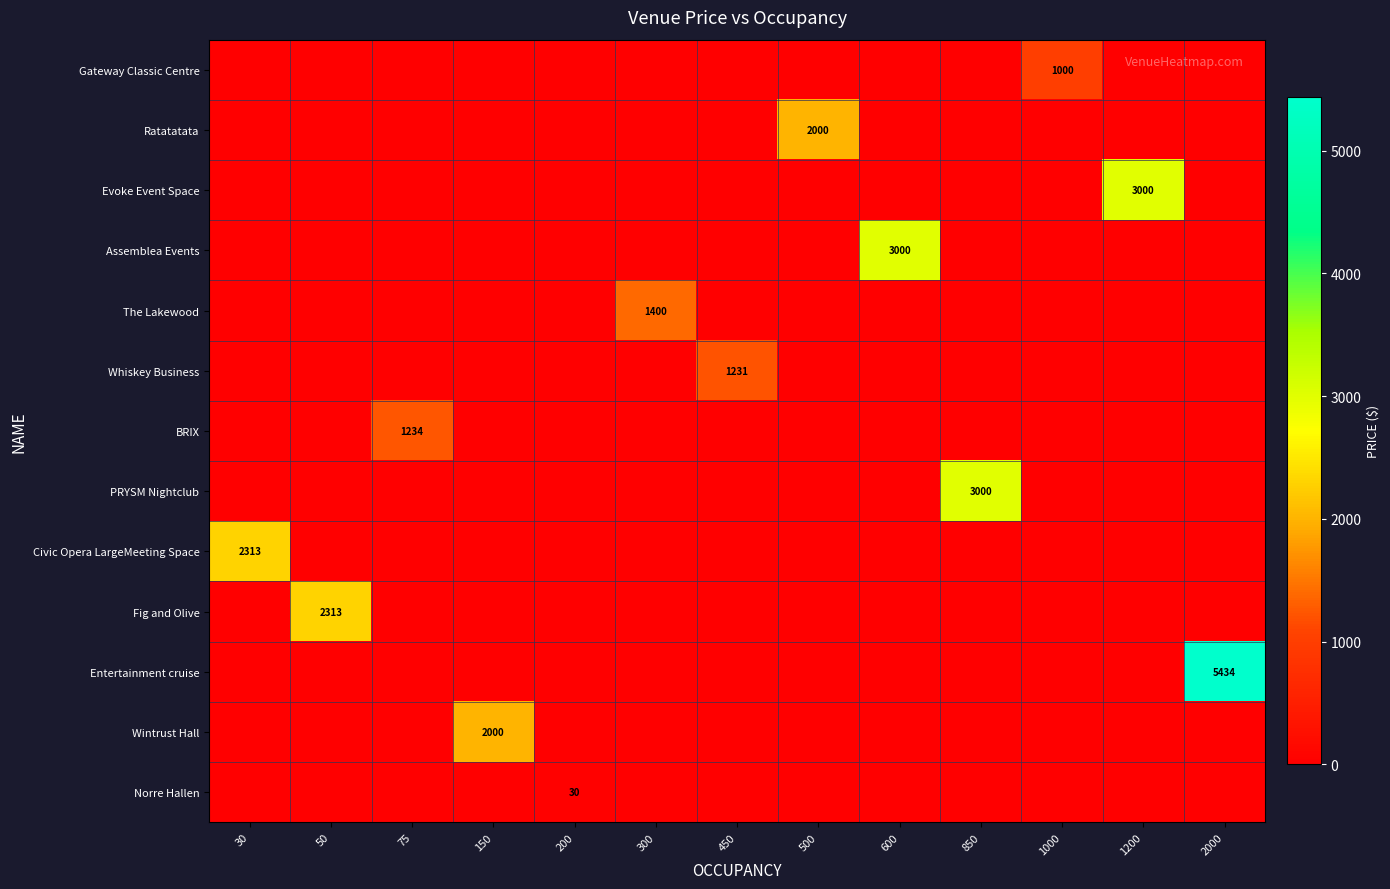

At which label is BRIX closest to 617?

30